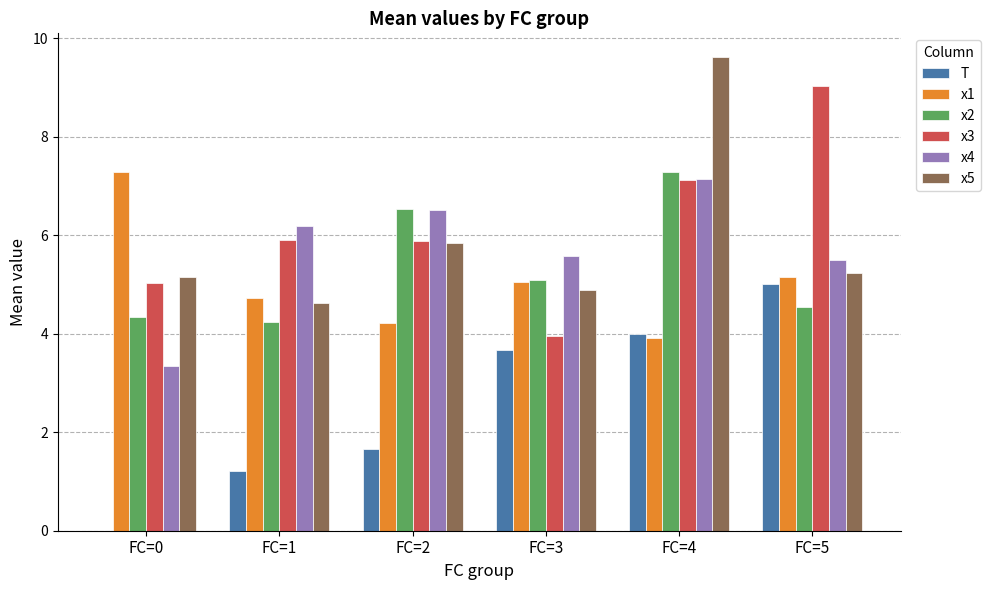

Is it true that x4 equals 6.5 at FC=2?

True